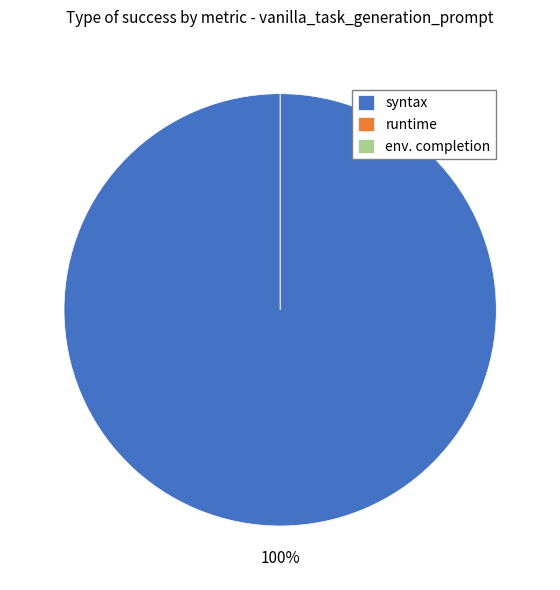

What is the smallest slice in the pie chart?

runtime